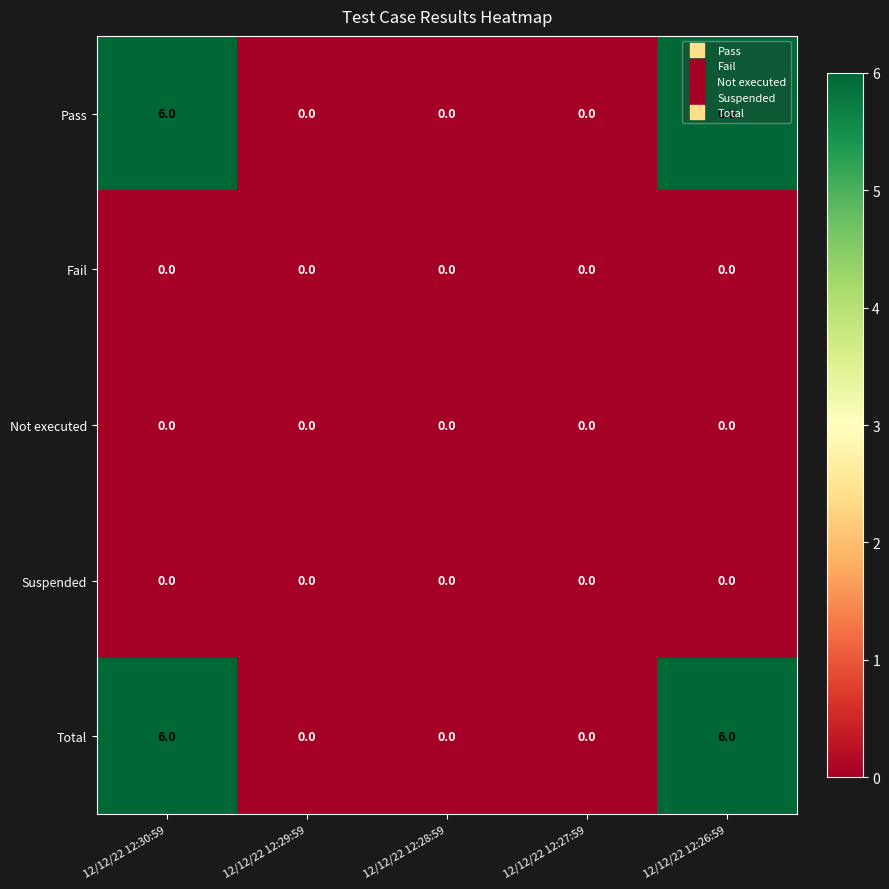

What is the difference between the highest and lowest values at 12/12/22 12:26:59?

6